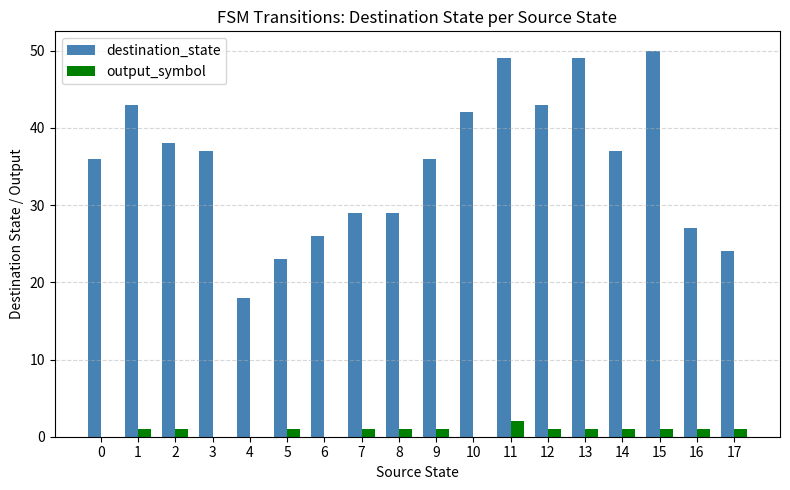

Between 7 and 11, which series saw the biggest shift?

destination_state